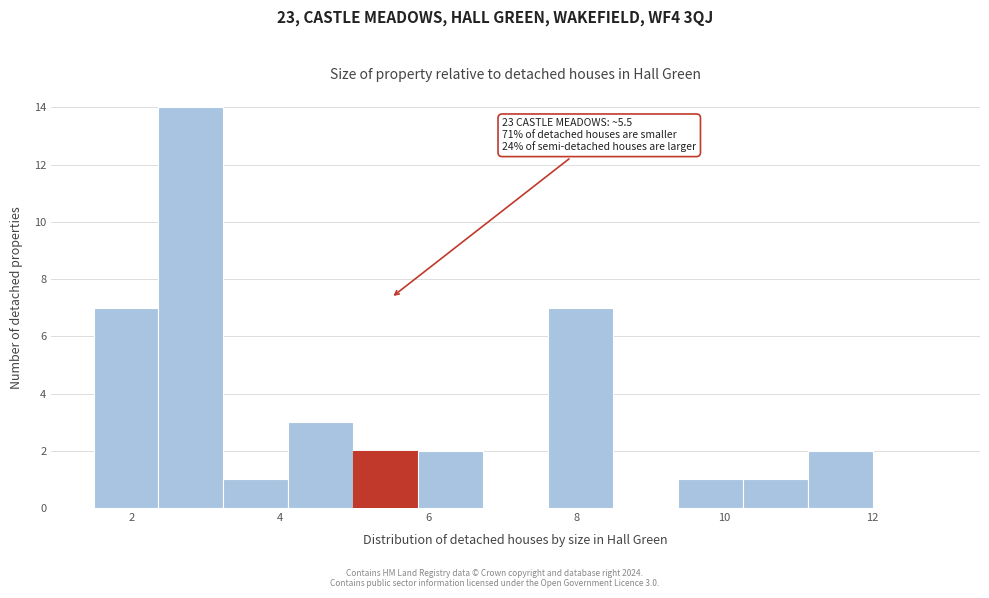

Which range on the x-axis has the tallest bar?

2.4 to 3.2